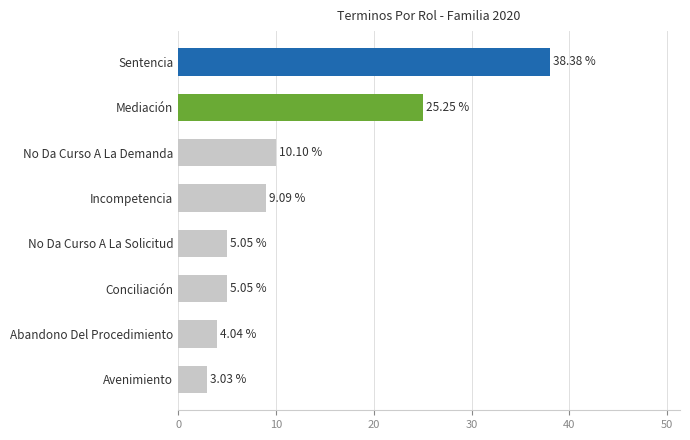

Which category has the highest value across all series?

Sentencia